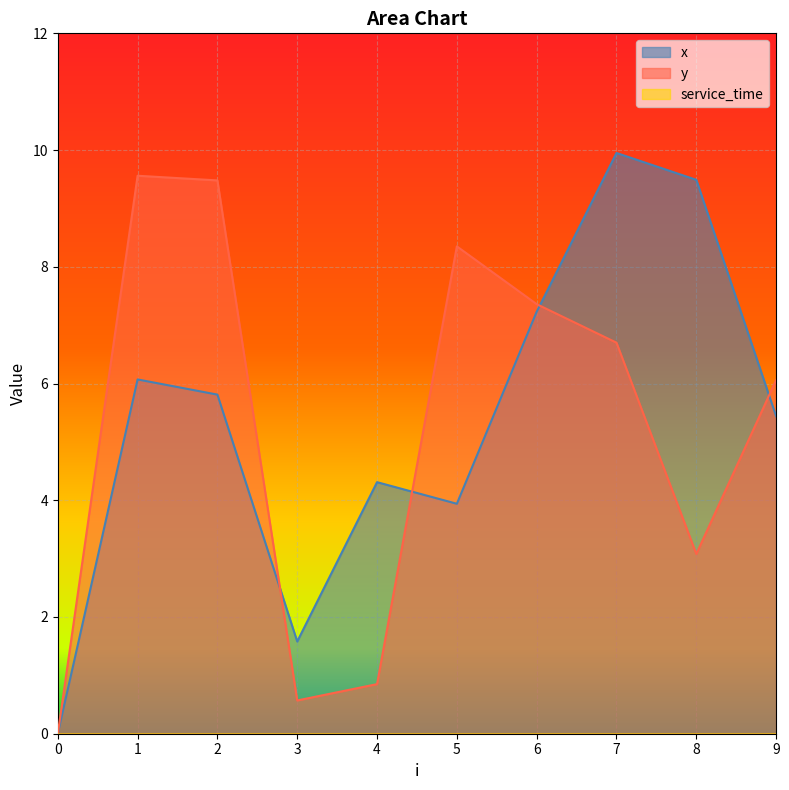

Where does the y series first go above 6?

1